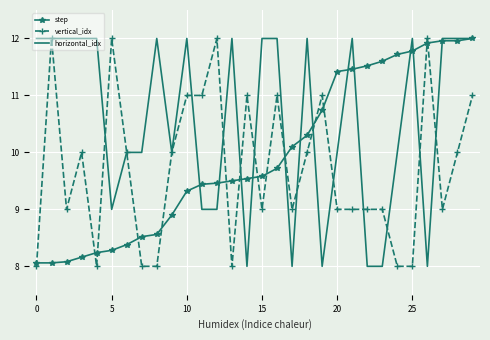

What is the average value of the horizontal_idx series?

10.6